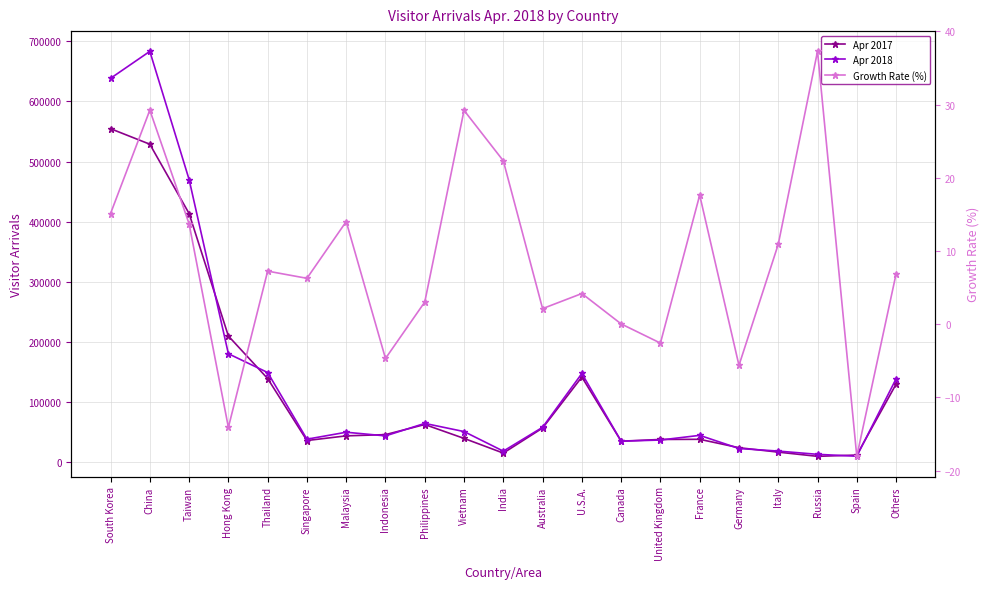

Rank the categories by Apr 2018 value from lowest to highest.

Spain, Russia, India, Italy, Germany, Canada, United Kingdom, Singapore, Indonesia, France, Malaysia, Vietnam, Australia, Philippines, Others, U.S.A., Thailand, Hong Kong, Taiwan, South Korea, China